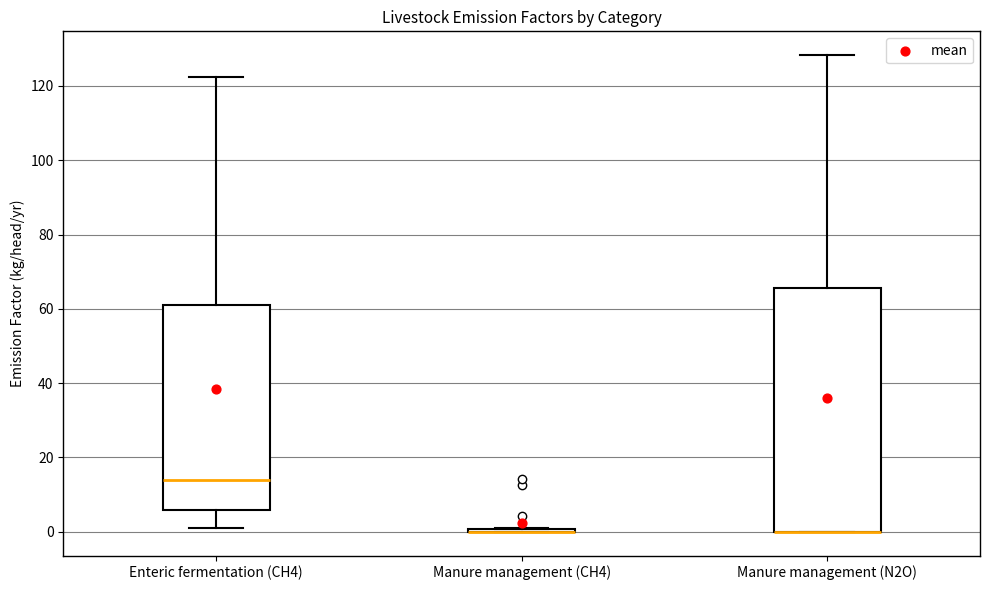

Reading left to right, read every box against the y-axis: the position of its median line, the range the box covers, and the ends of its whiskers. The values are not printed on the chart, so give them approximately, as read against the axis.

Enteric fermentation (CH4): median 14, box 6 to 62, whiskers 2 to 122
Manure management (CH4): box collapsed to a line at 0, whiskers 0 to 0
Manure management (N2O): median 0 (drawn on the box's lower edge), box 0 to 66, whiskers 0 to 128